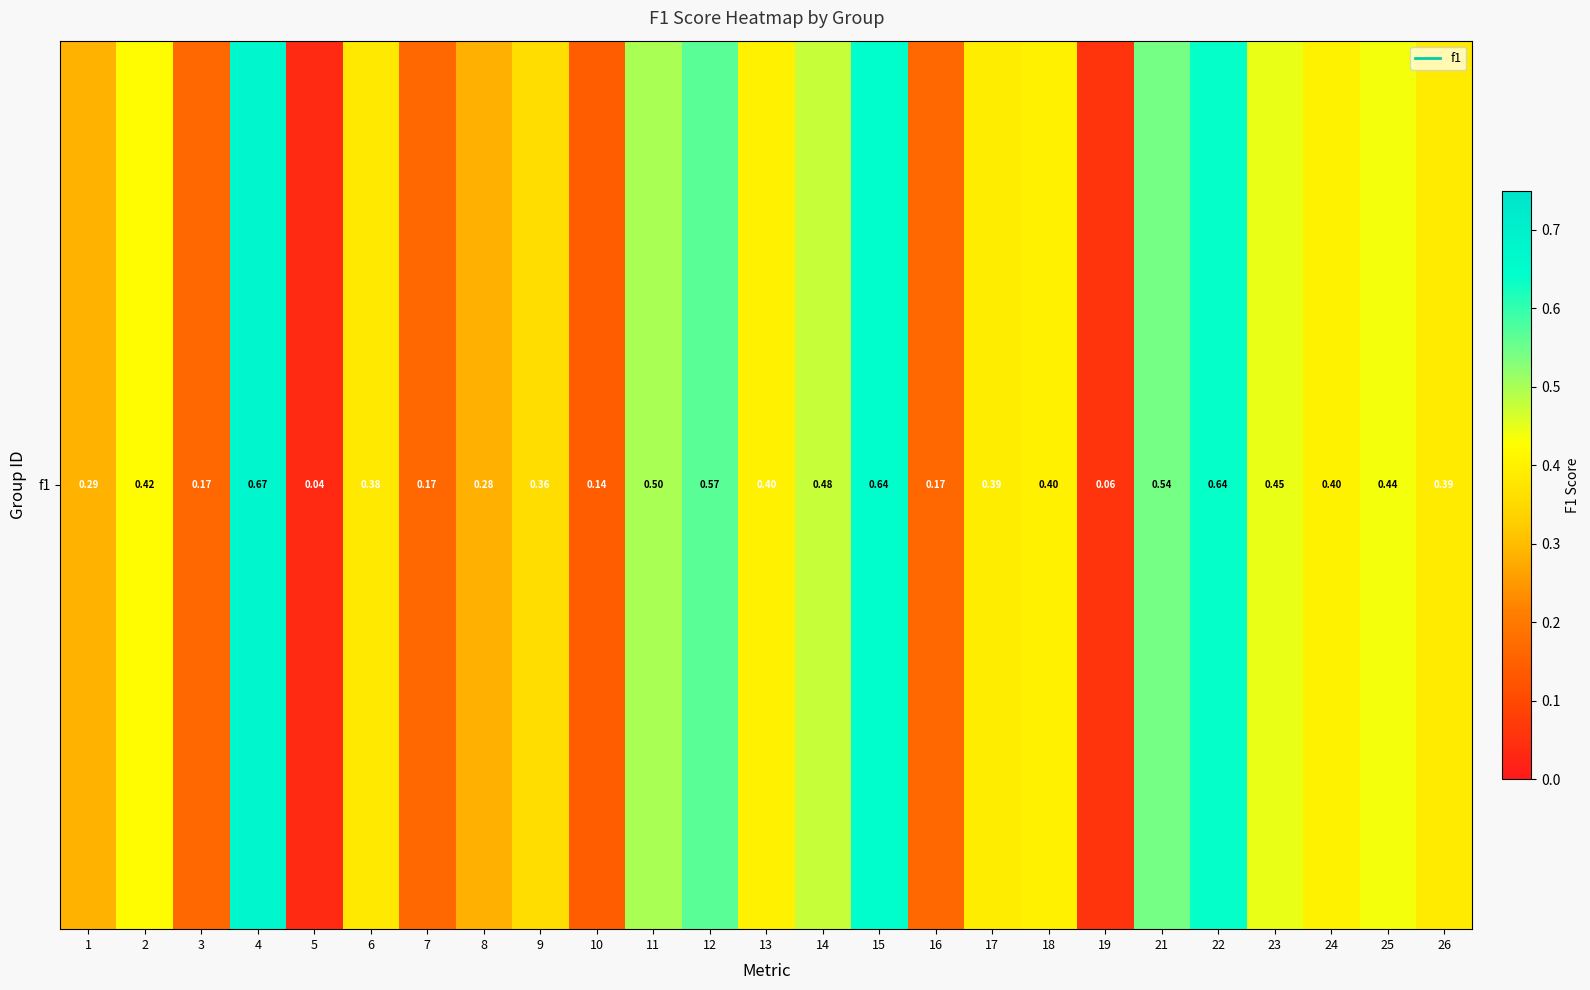

The value at 14 is 0.5. True or false?

True